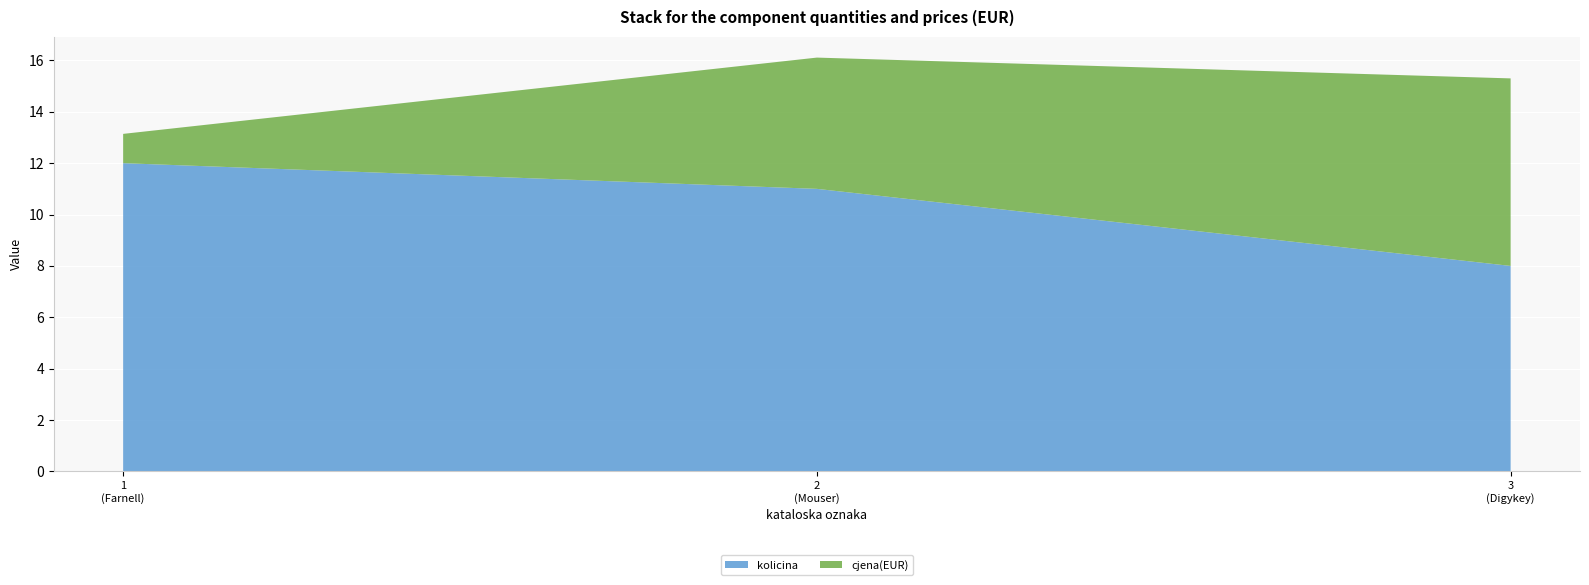

Reading left to right, extract all data points from this chart.

kolicina: 12.0	11.0	8.0
cjena(EUR): 1.1	5.1	7.3